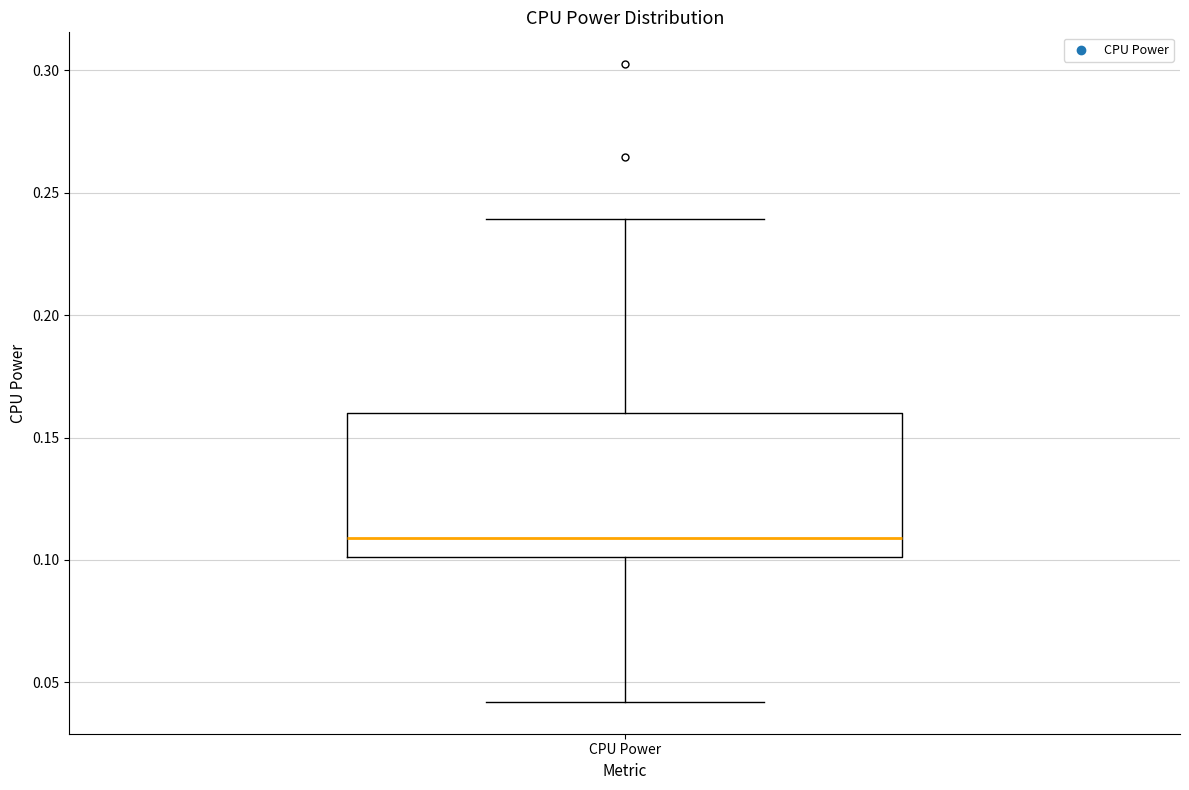

Where does the upper whisker of the box for CPU Power end on the y-axis? The values are not printed on the chart, so give them approximately, as read against the axis.

0.24